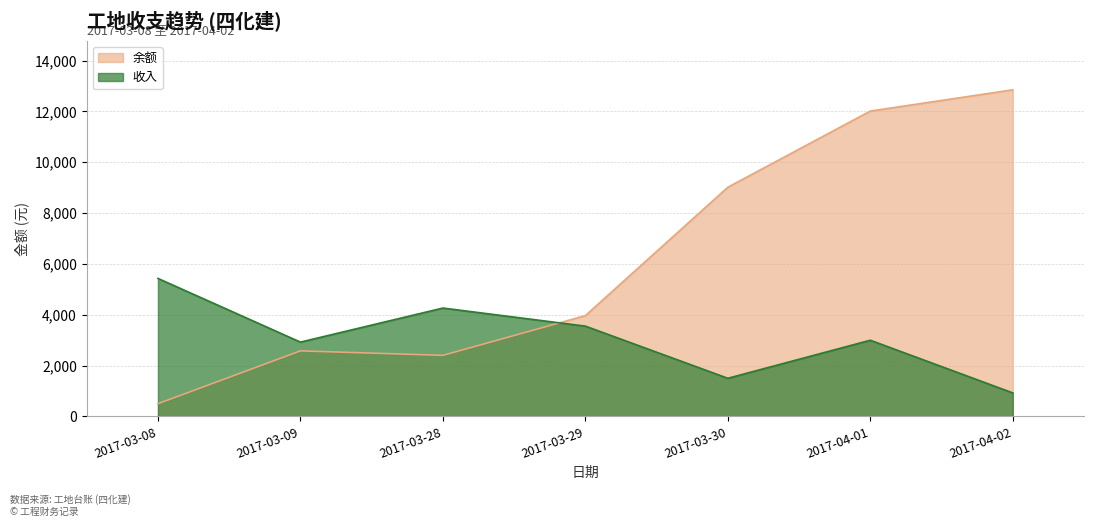

What is the value of the 收入 point at the 6th from the left?

2997